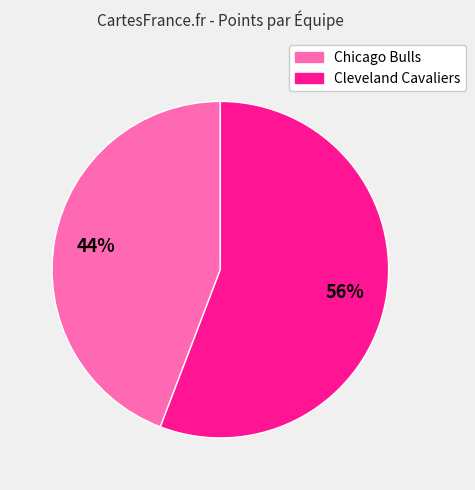

Combined, do Chicago Bulls and Cleveland Cavaliers account for over 50%?

Yes